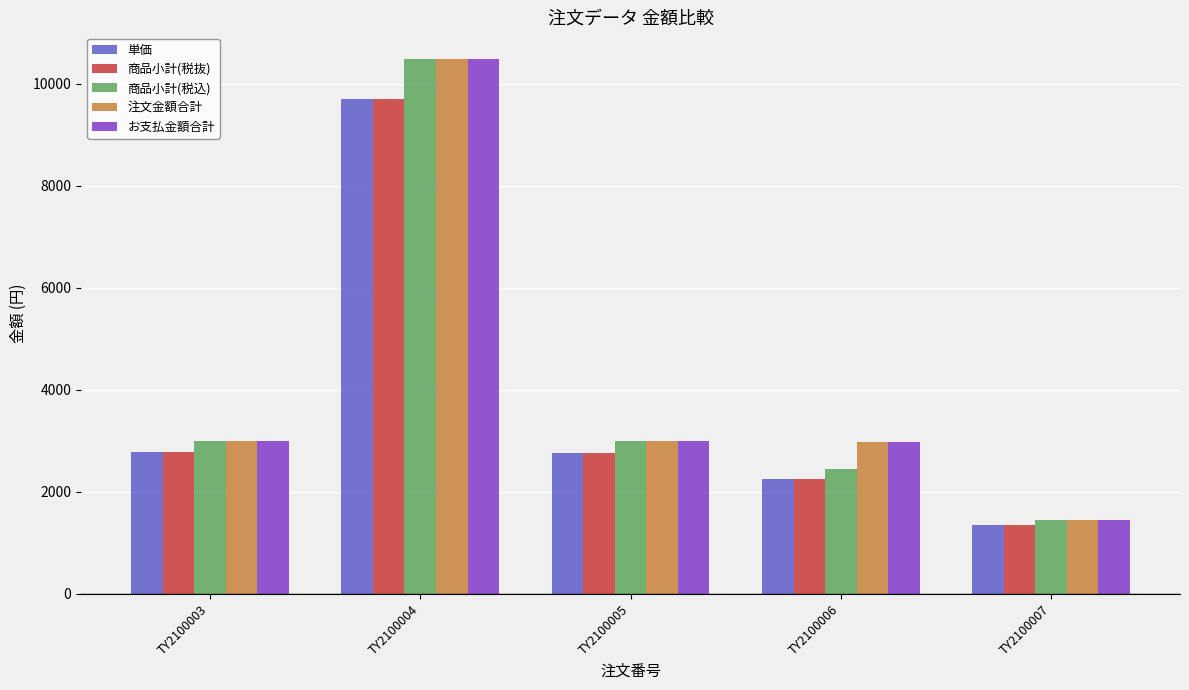

What is the value of the 単価 bar at the 3rd from the left?

2770